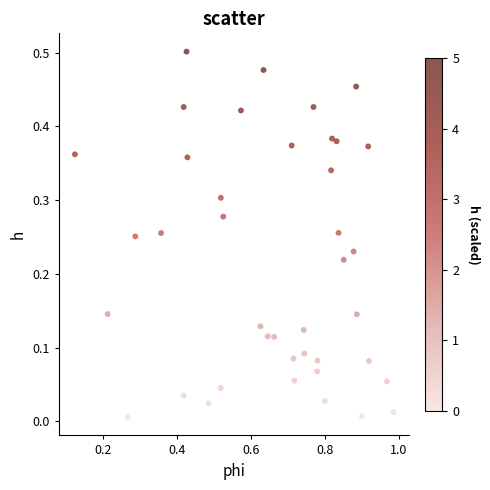

What is the range of X values (max minus min)?

0.9